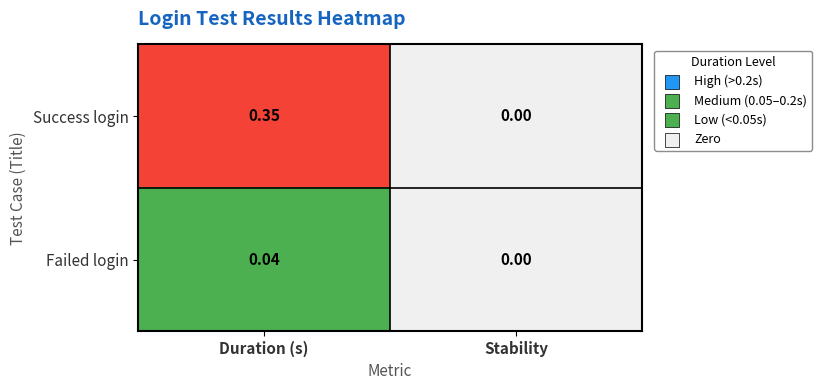

Which series changed the most between Duration (s) and Stability?

Success login